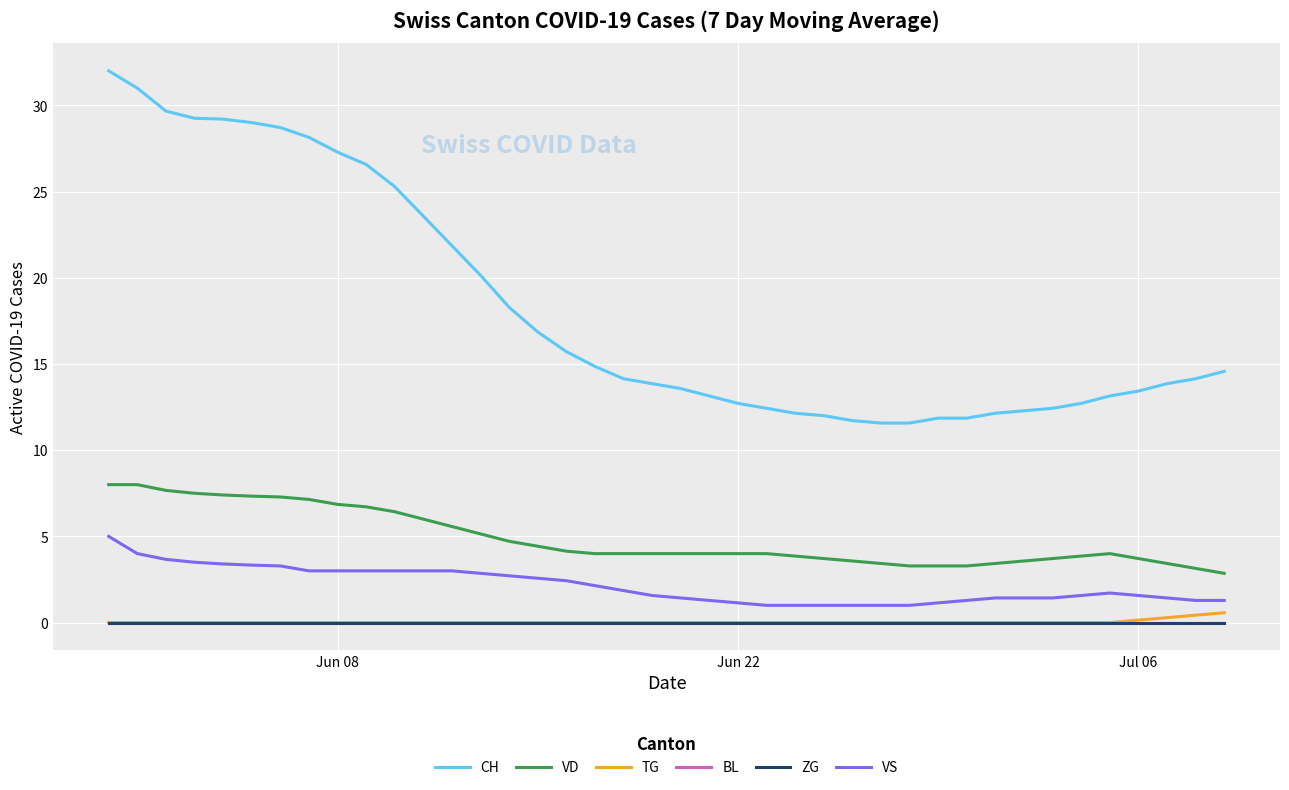

Does the chart have visible grid lines?

Yes